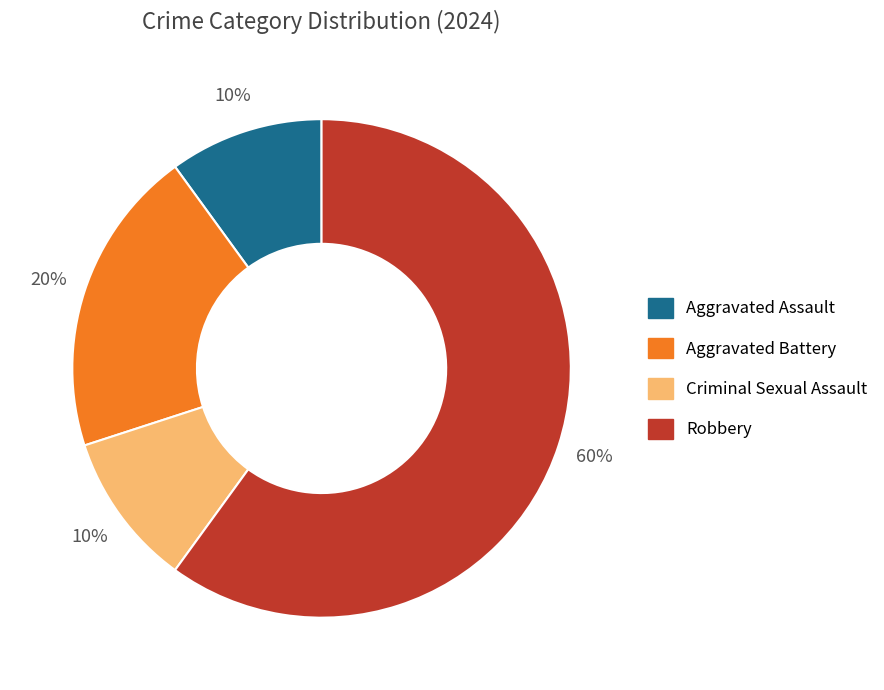

Which category has the biggest portion of the pie?

Robbery